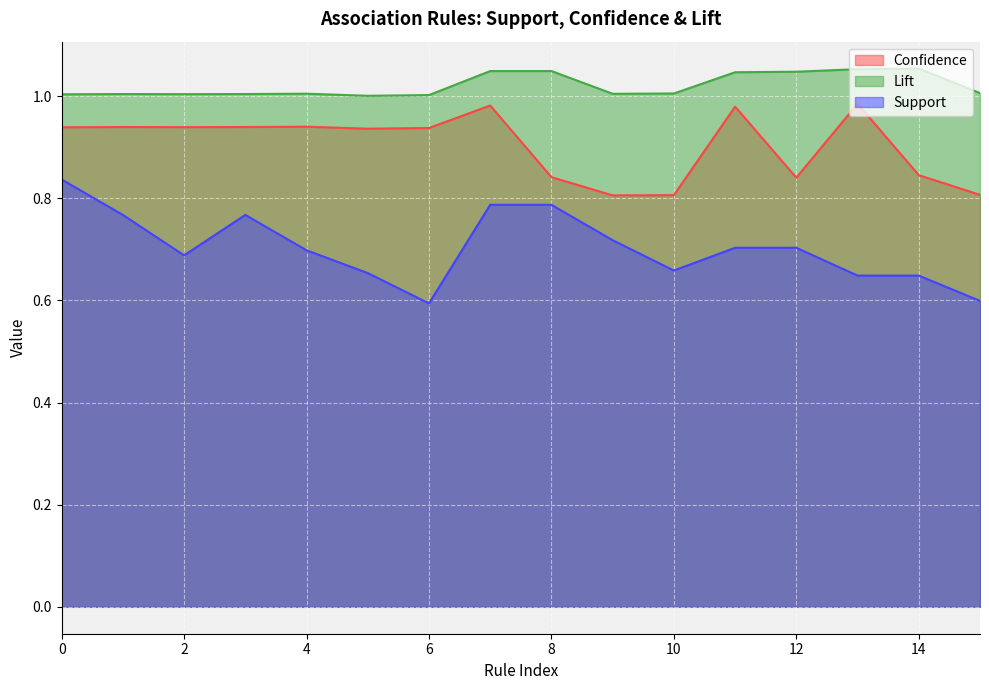

Which series has the widest spread of values?

Support